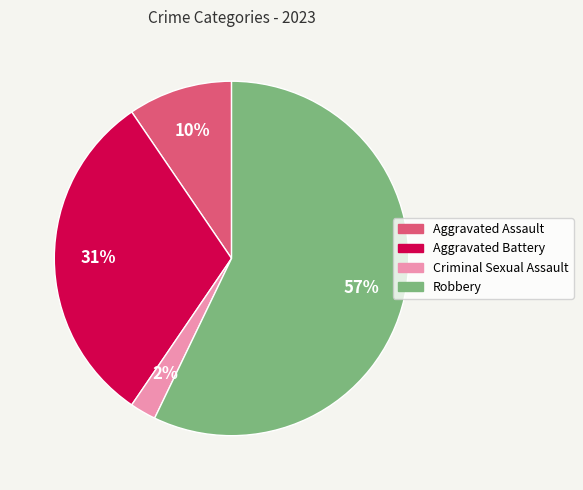

Is there any slice that represents more than half of the pie?

Yes